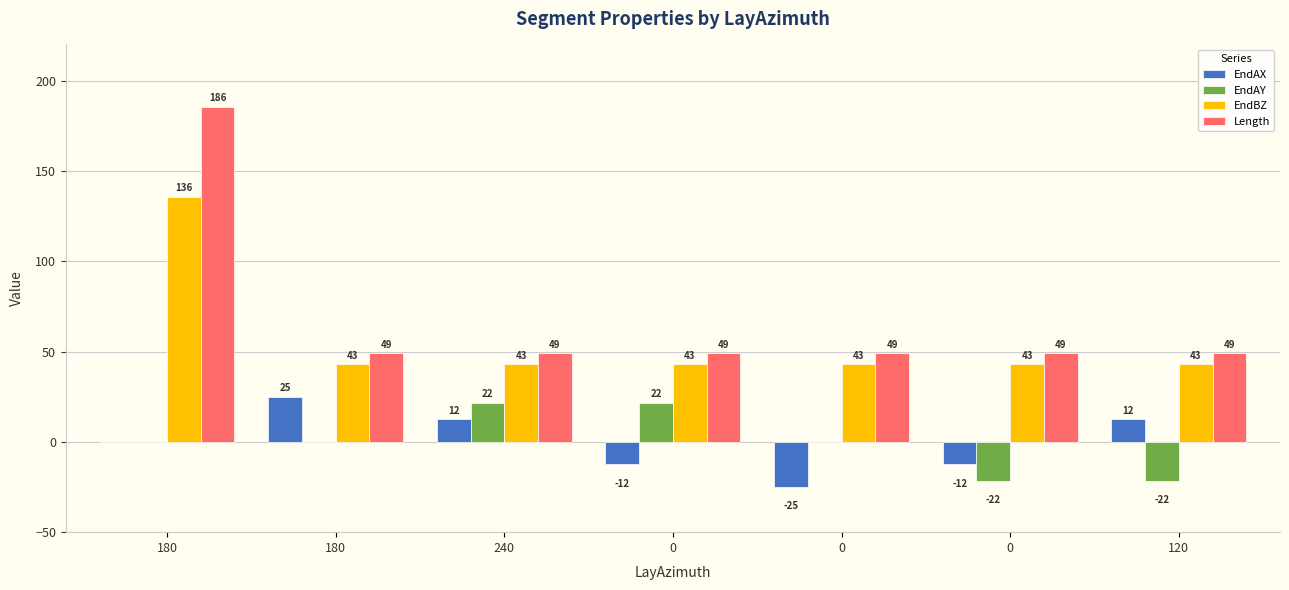

What is the label of the 6th bar from the right?

180